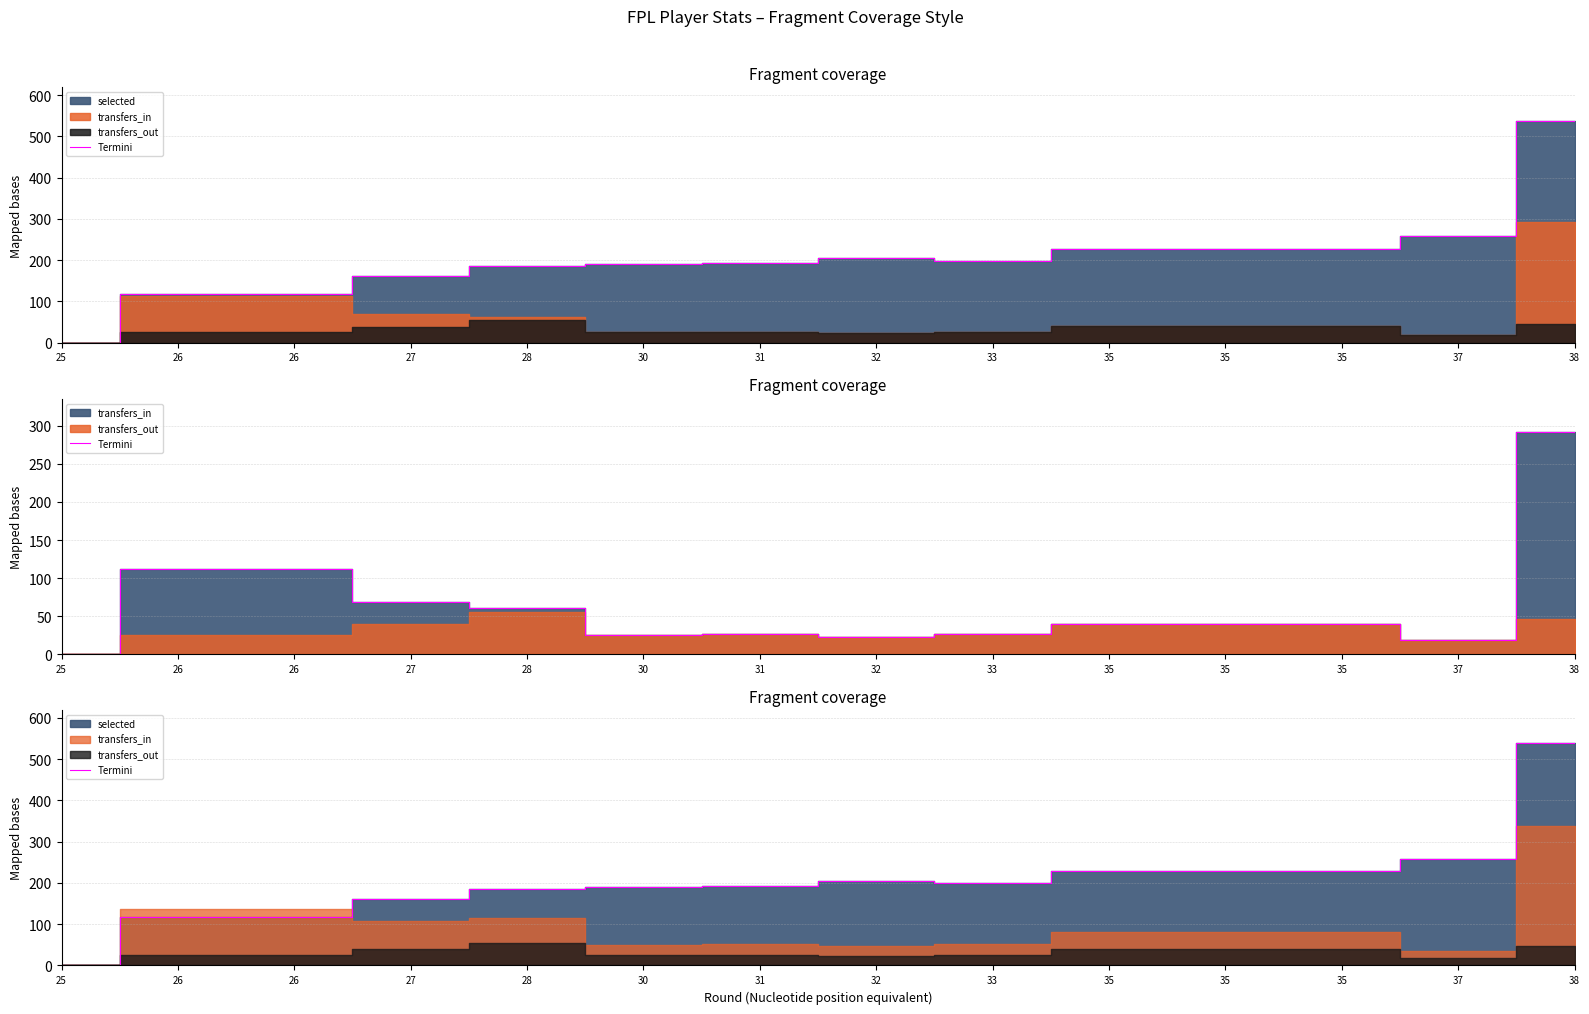

Where does the data first go above 199?

32